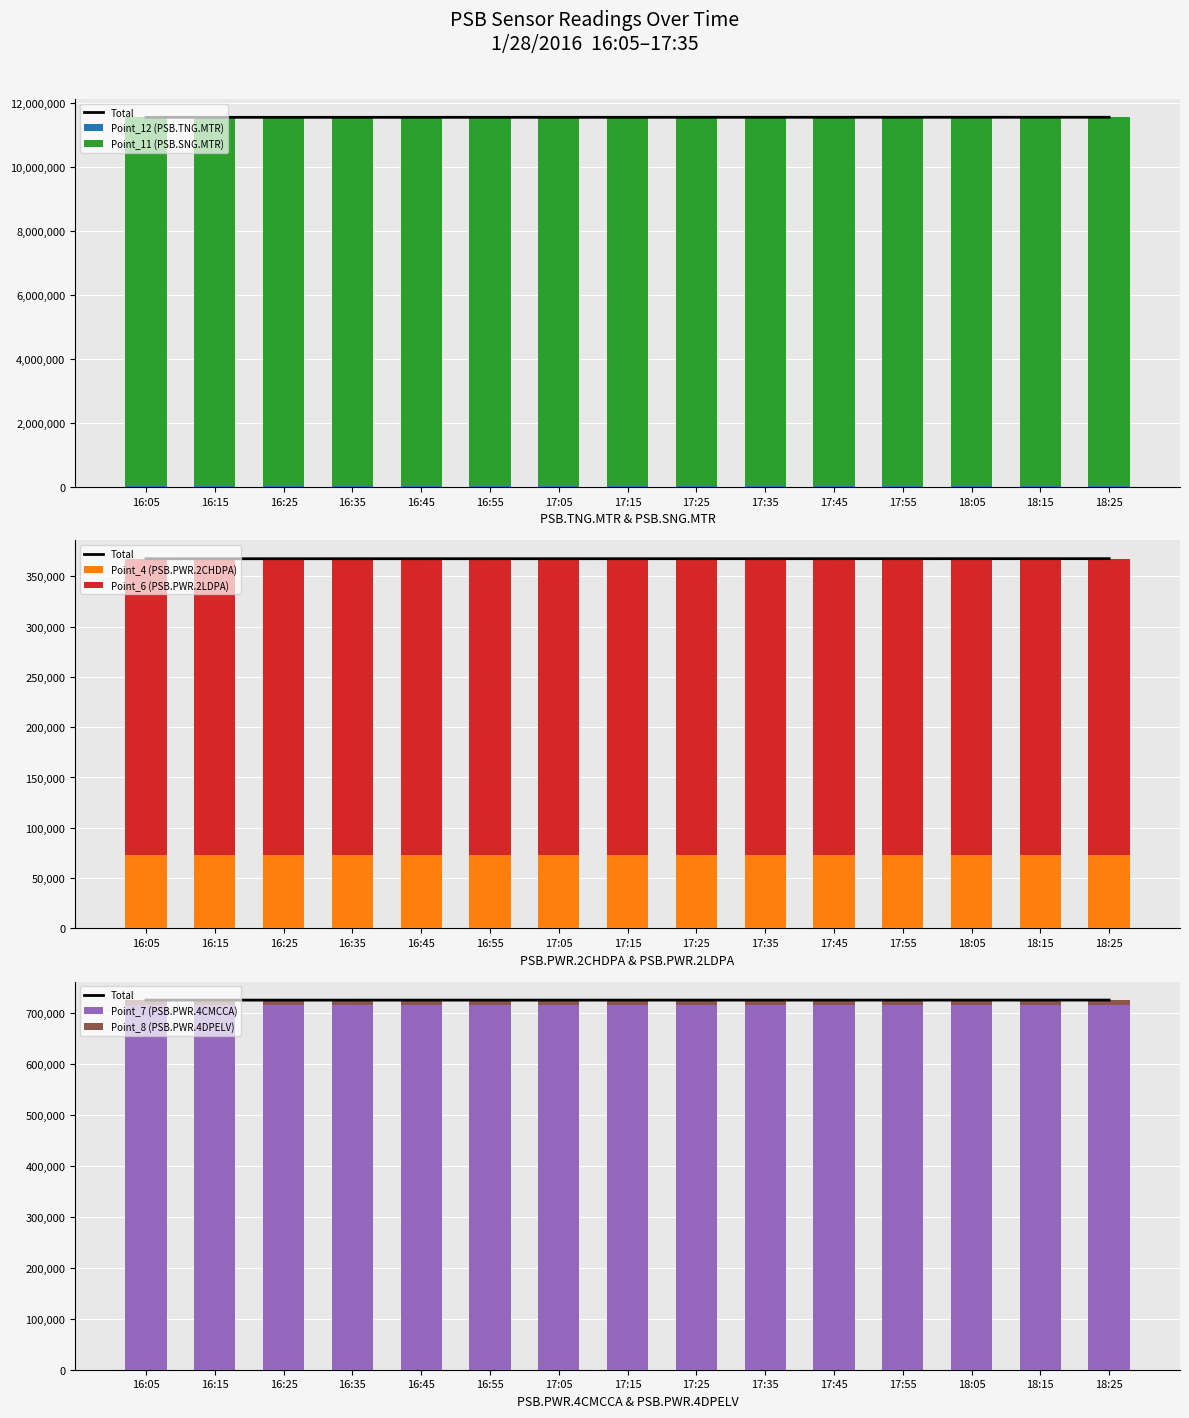

At which label does Point_6 (PSB.PWR.2LDPA) reach its peak?

18:25